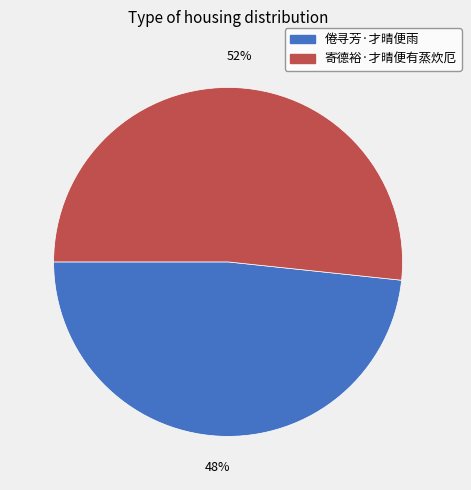

To the nearest percent, what portion does 倦寻芳·才晴便雨 represent?

48%